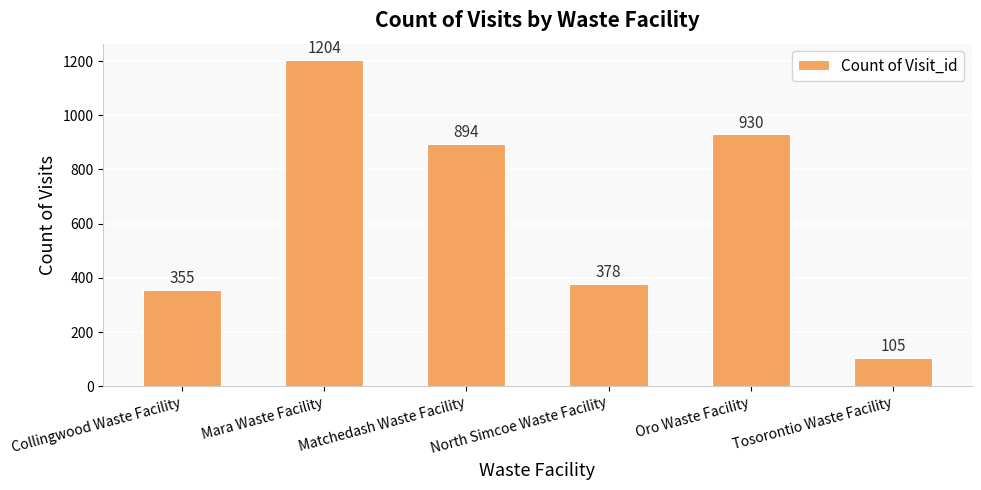

What is the label of the 2nd bar from the right?

Oro Waste Facility